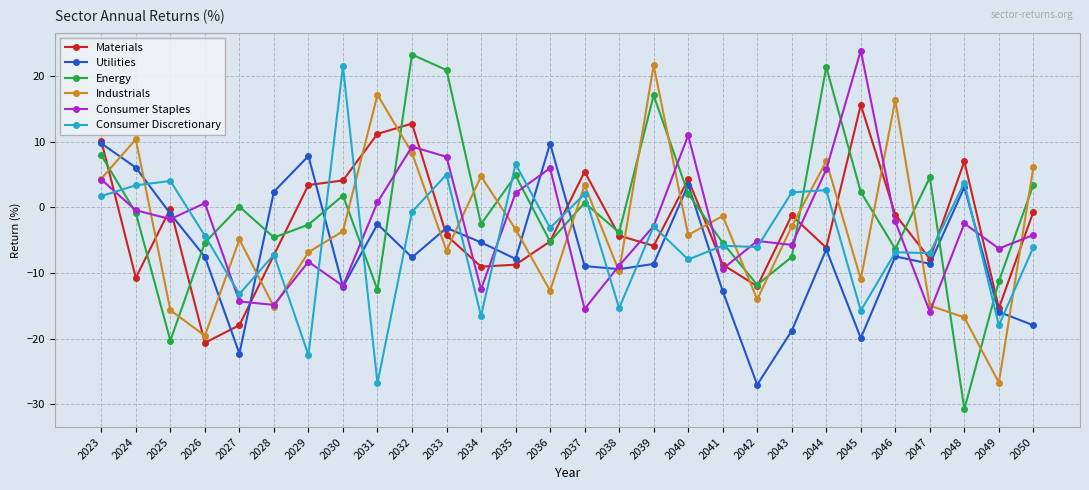

How many interior local valleys does the Consumer Staples series have?

9